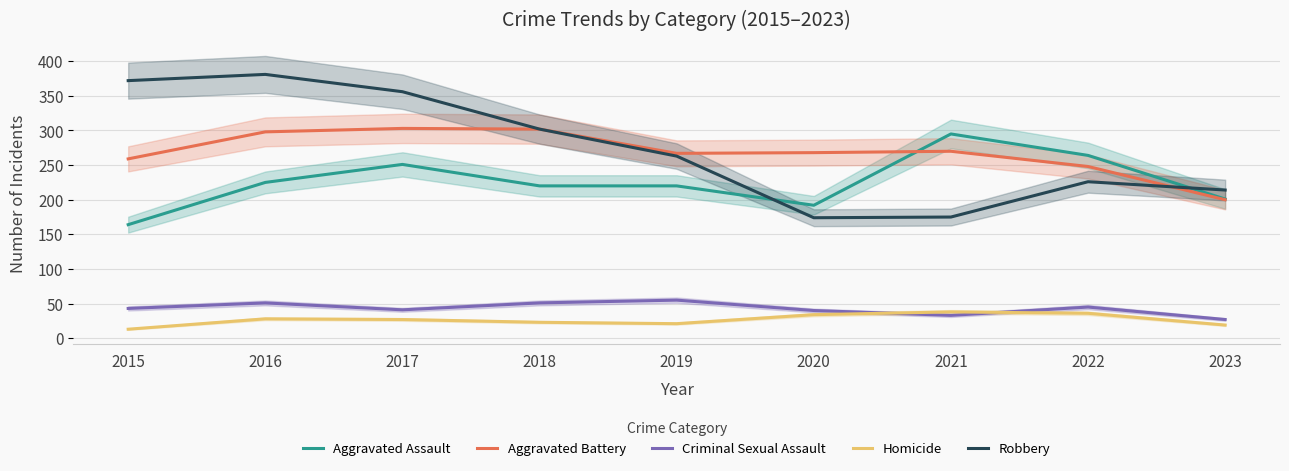

How many data points in Homicide are less than 27?

4